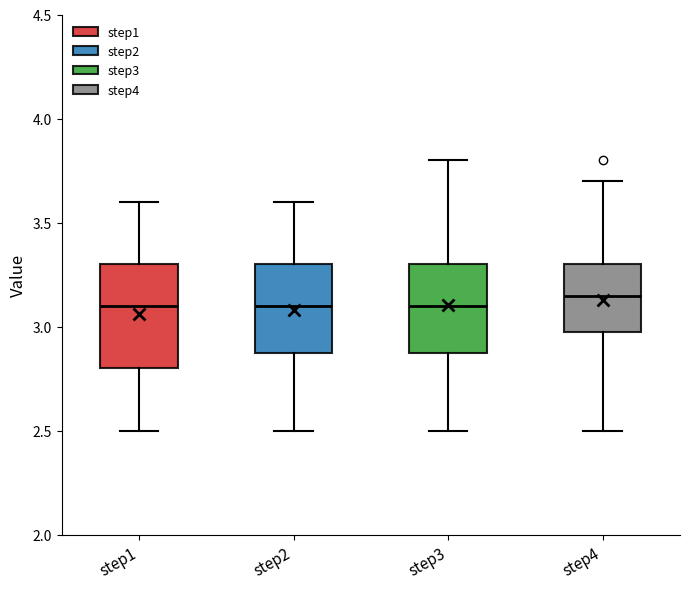

Which box is the tallest, from its lower edge to its upper edge?

step1